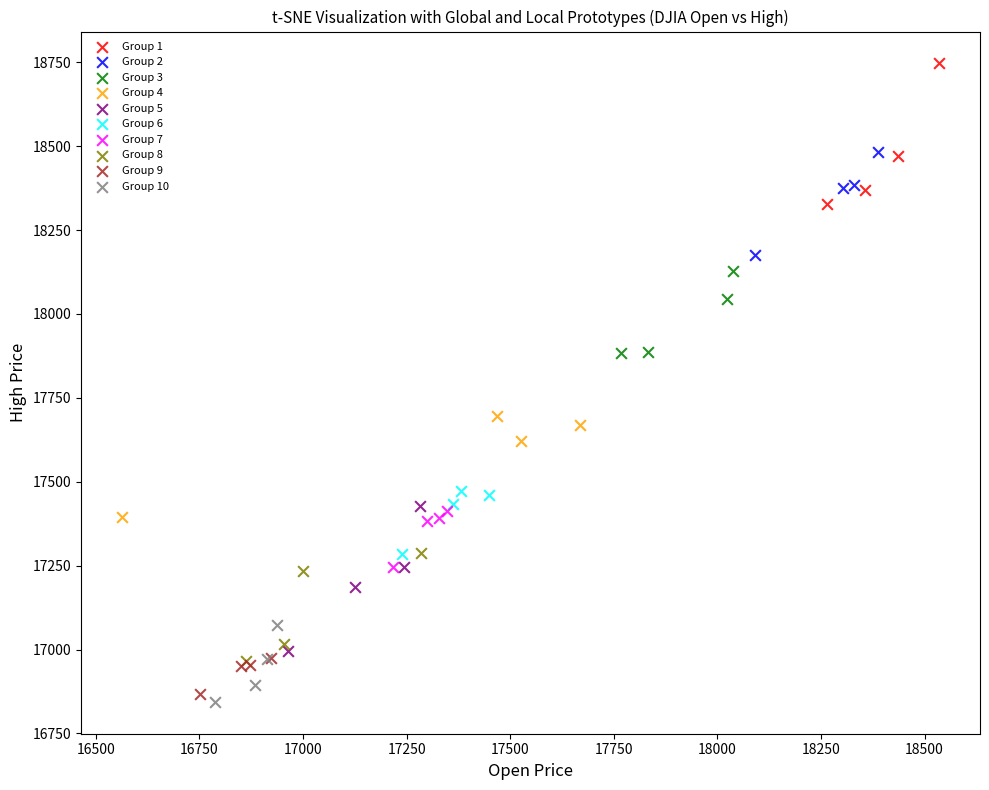

Which series reaches the maximum Y coordinate?

Group 1